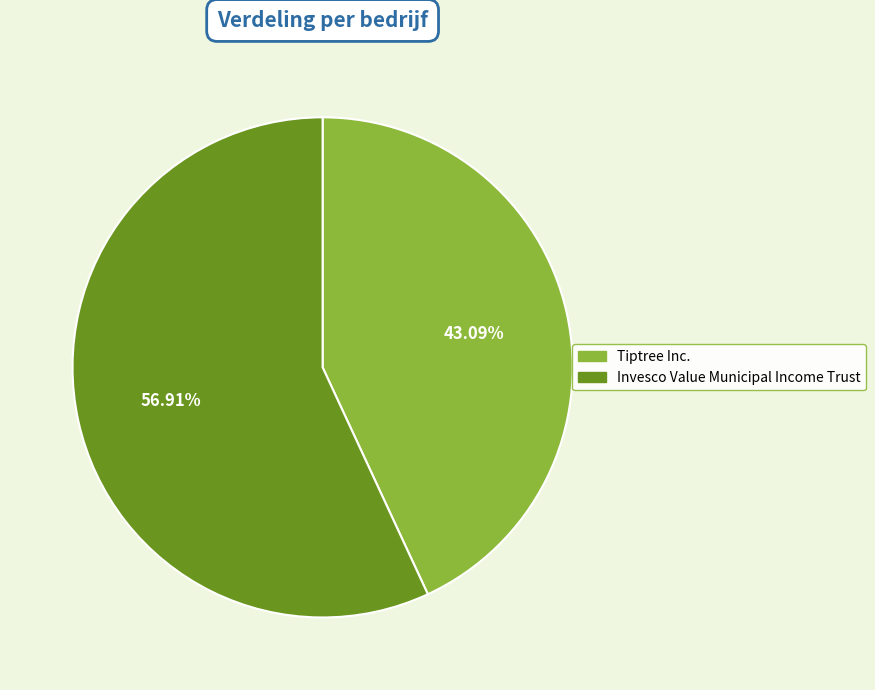

Is Tiptree Inc. the majority of the pie?

No